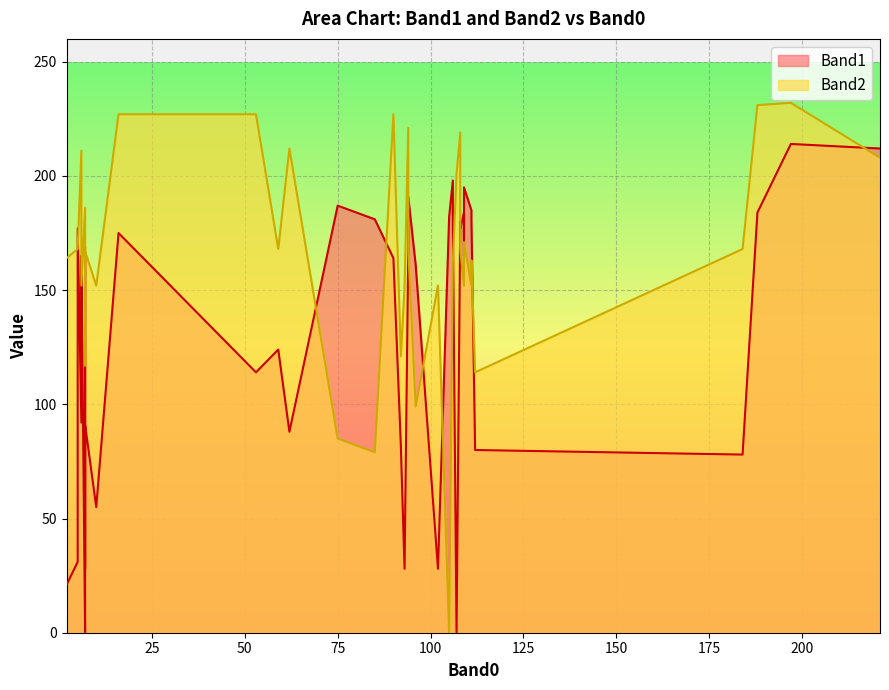

At which label does Band2 reach its peak?

197